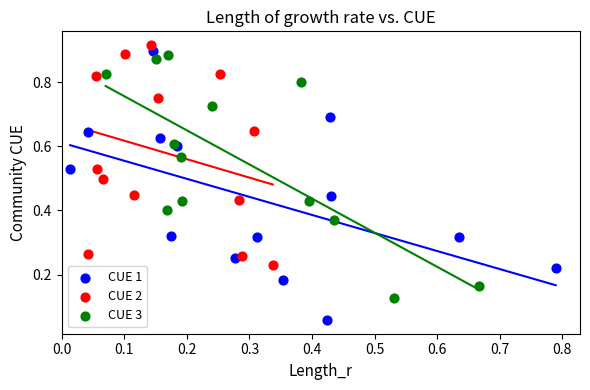

Which series has the widest spread of Y values?

CUE 1